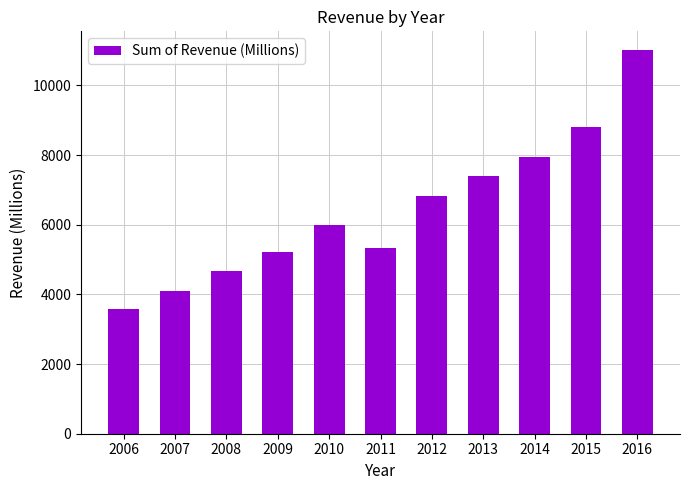

What is the minimum value shown in the chart?

3575.3